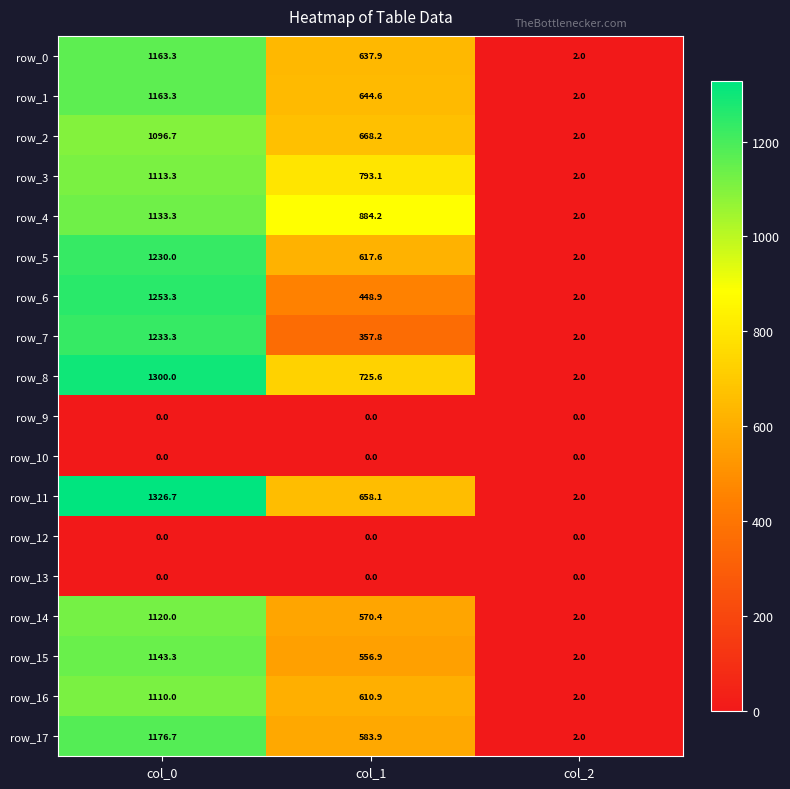

Is the value of row_8 at col_2 greater than the value of row_13 at col_2?

Yes